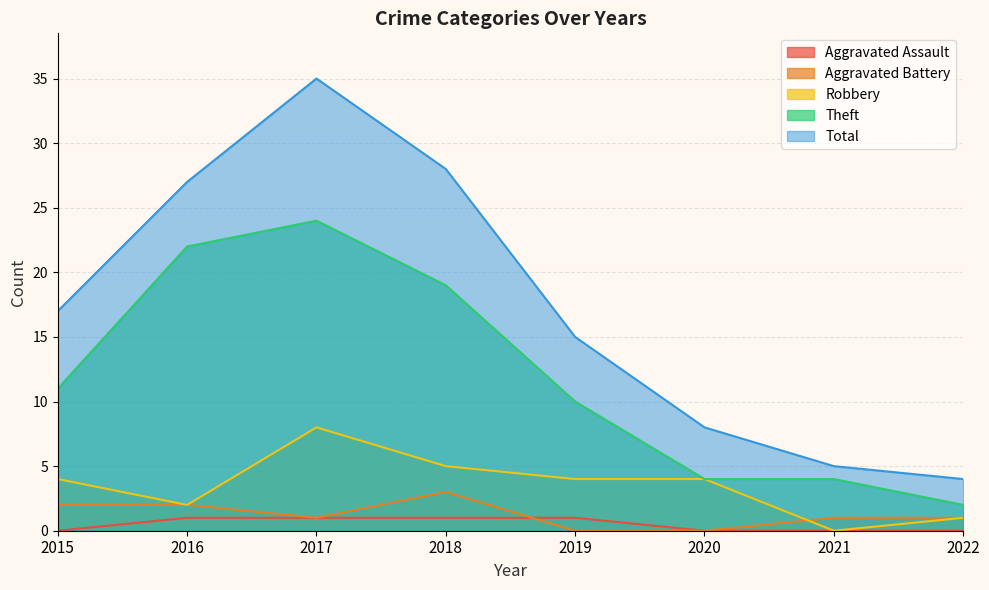

At which category does Aggravated Battery reach its first local peak?

2018